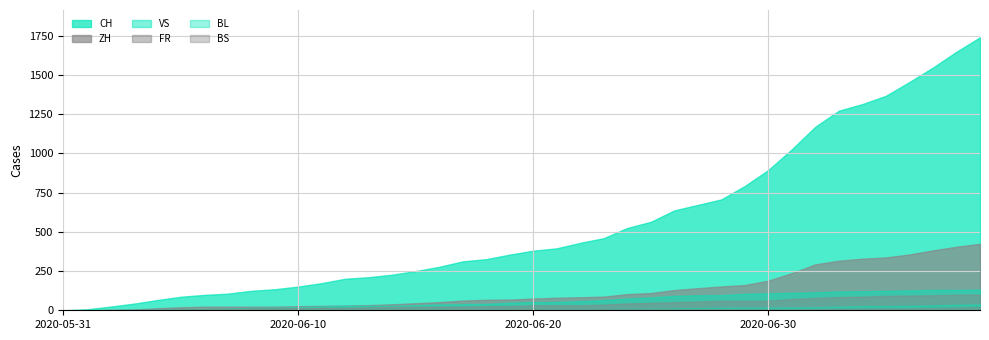

What is the difference between the highest and lowest values at 2020-07-05?

1356